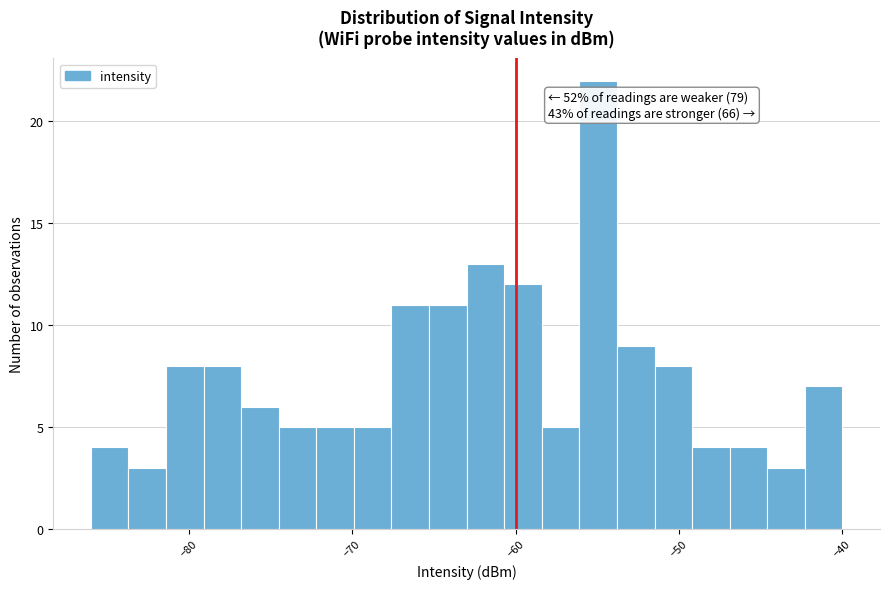

Around what value on the x-axis is the tallest bar? Give the approximate position of its centre, as read against the axis.

-55